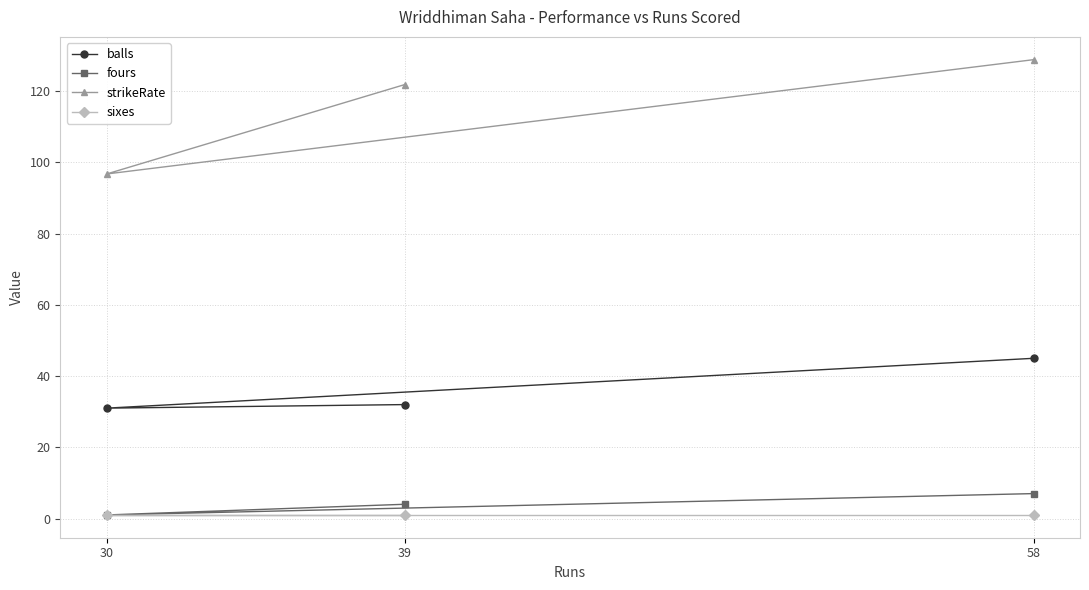

How many data points does each series have?

3